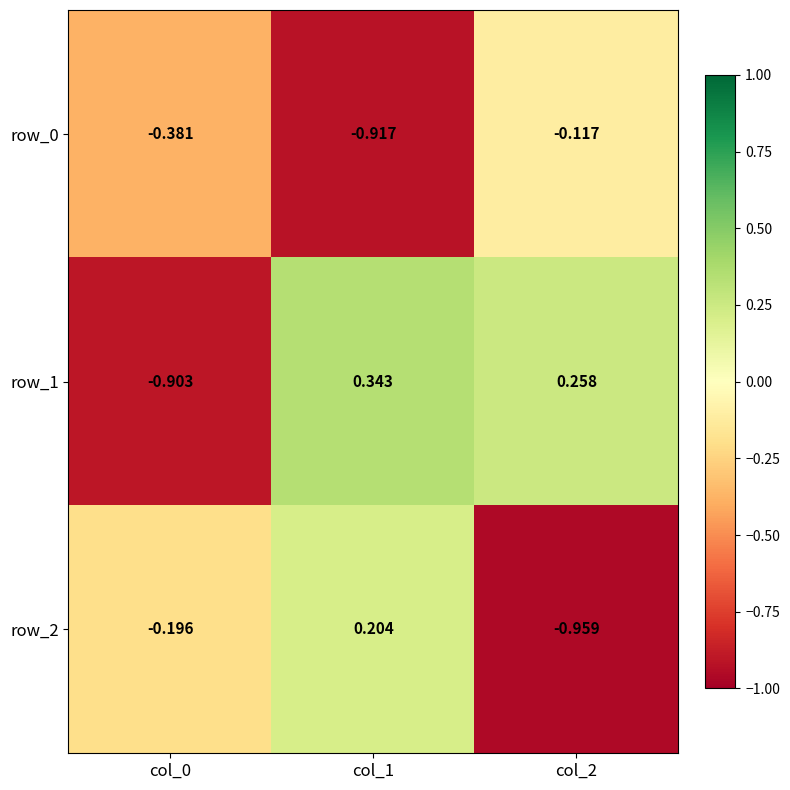

At which category does the chart reach its peak across all series?

col_1